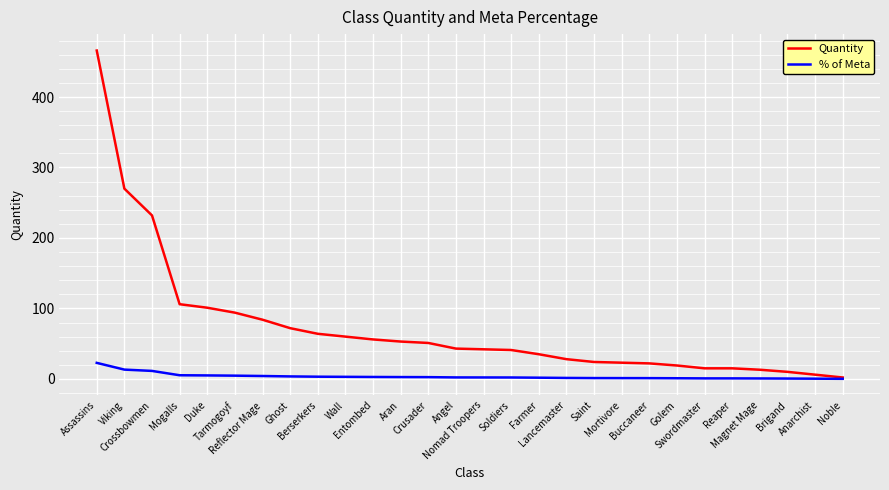

What are all the series names shown in the legend?

Quantity, % of Meta